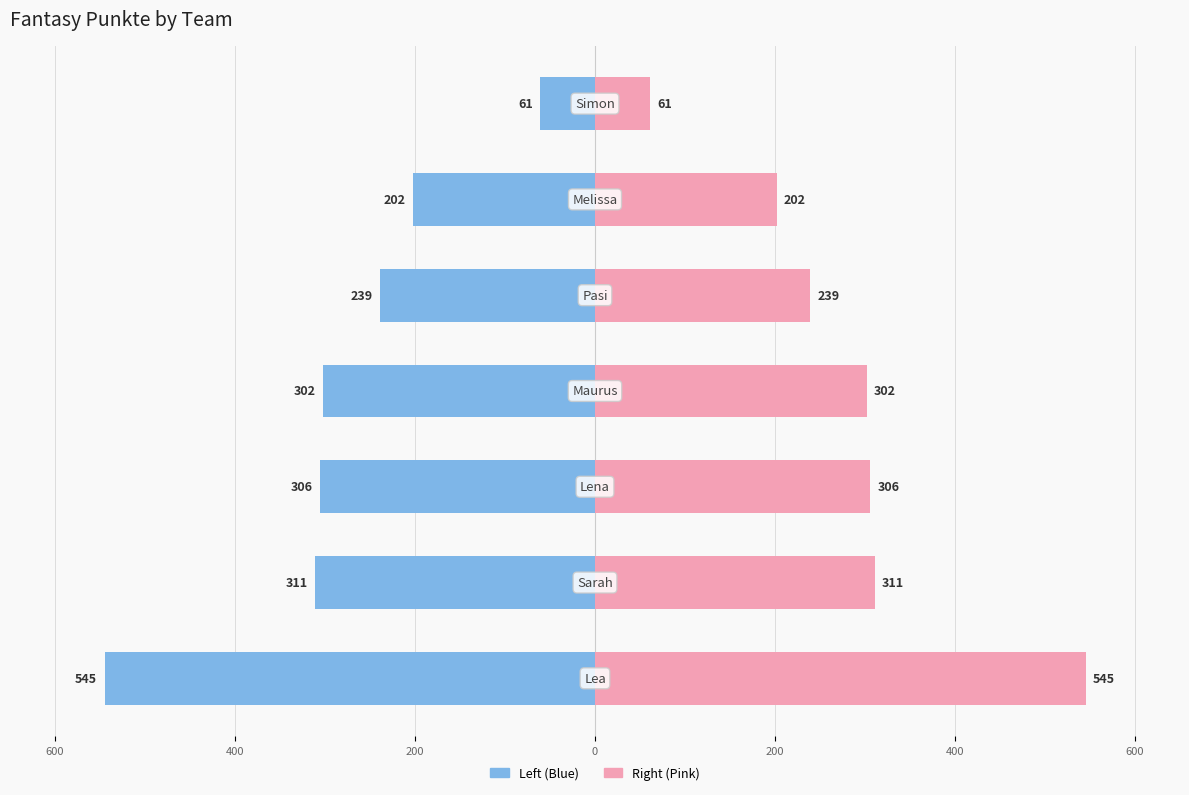

Reading left to right, transcribe all the data shown in this chart.

Fantasy Punkte (Left): 600=-545	400=-311	200=-306	0=-302	200=-239	400=-202	600=-61
Fantasy Punkte (Right): 600=545	400=311	200=306	0=302	200=239	400=202	600=61